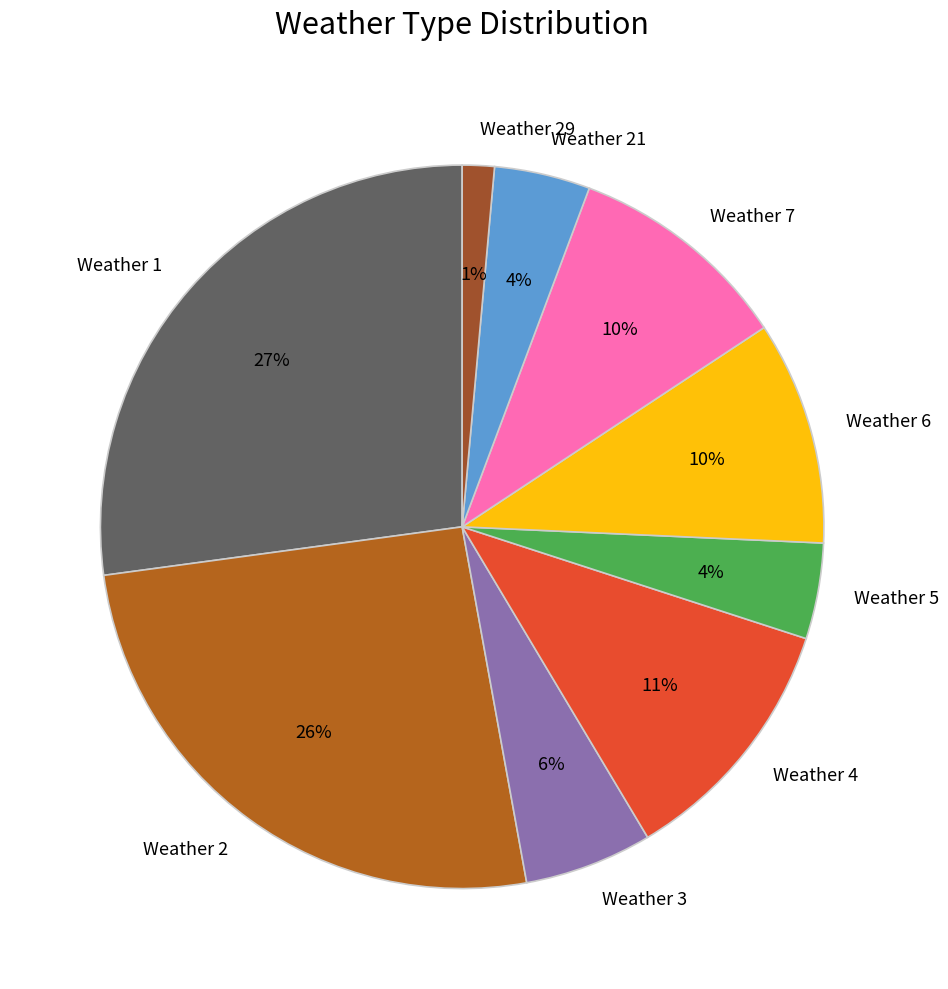

What is the smallest slice in the pie chart?

Weather 29